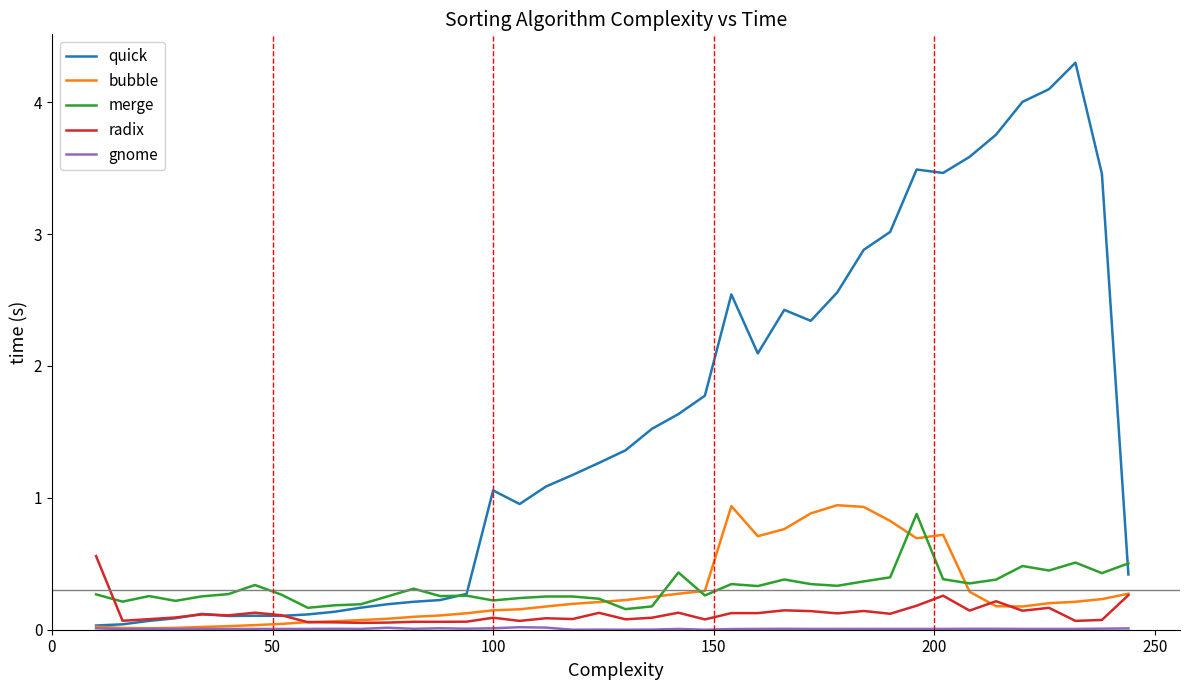

How many distinct data groups are displayed?

5